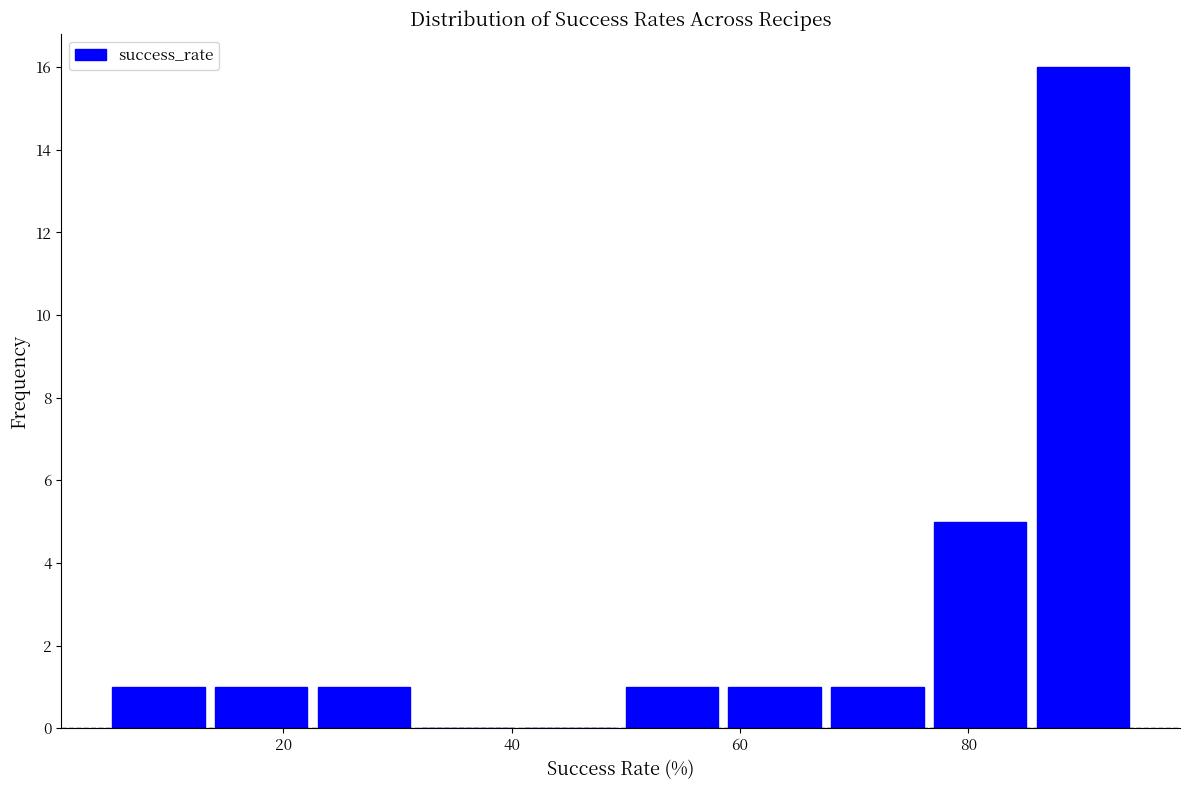

Reading left to right, list every bar in this chart as the range it spans on the x-axis followed by its height. Neither the bar edges nor the heights are printed on the chart, so give them approximately, as read against the axes.

5 to 14: 1
14 to 23: 1
23 to 32: 1
32 to 41: 0
41 to 50: 0
50 to 59: 1
59 to 68: 1
68 to 77: 1
77 to 86: 5
86 to 95: 16